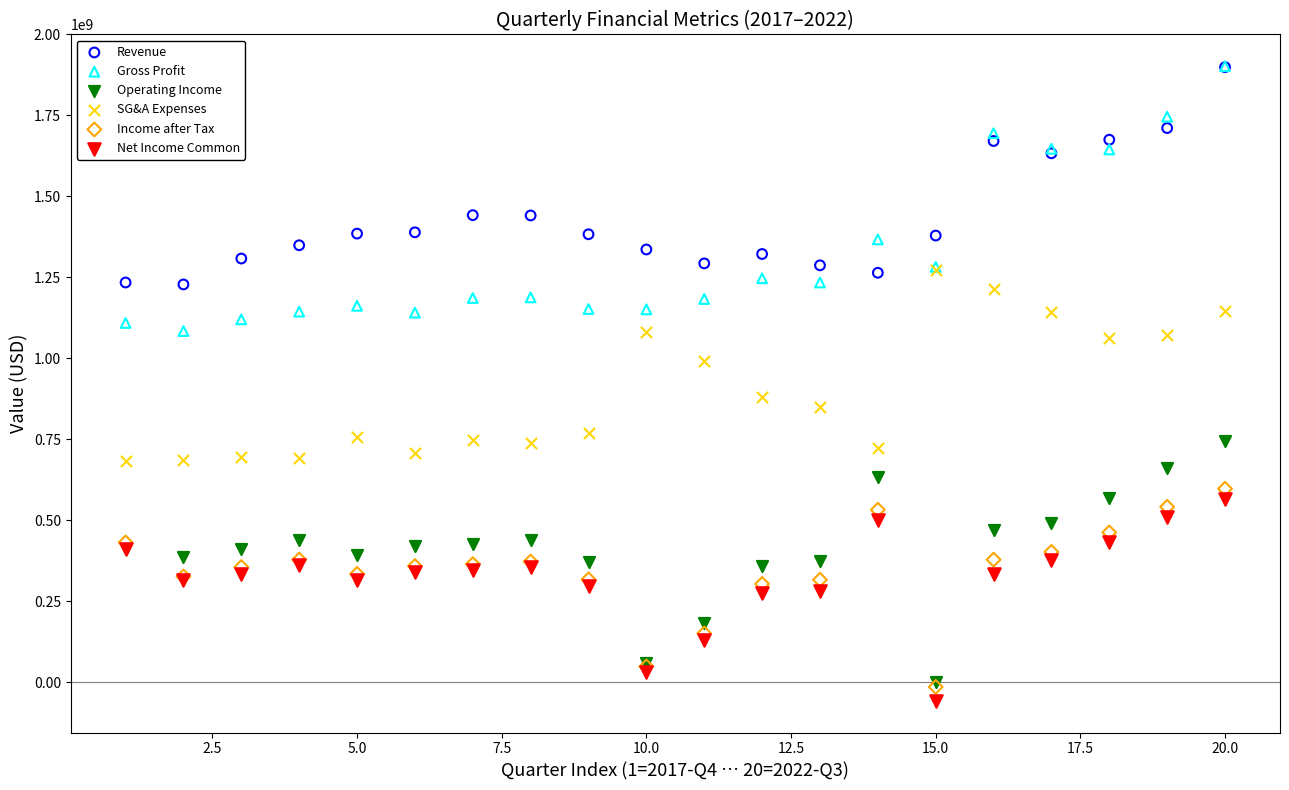

Across all series, what Y value is closest to 922000000?

879000000